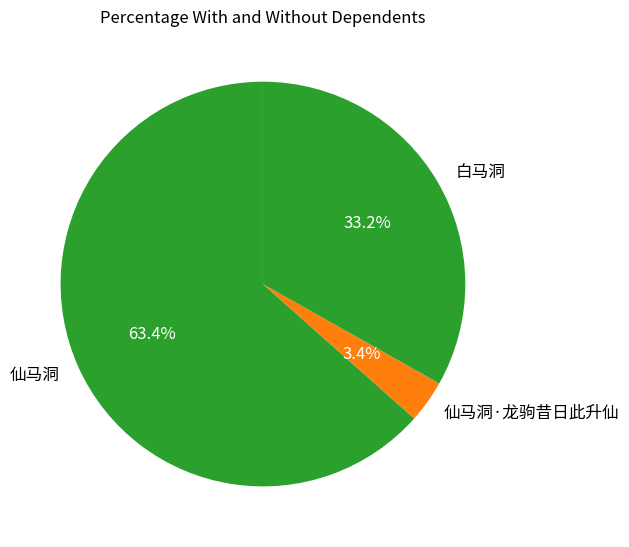

To the nearest percent, what is the difference between the 仙马洞·龙驹昔日此升仙 and 仙马洞 slice percentages?

60%